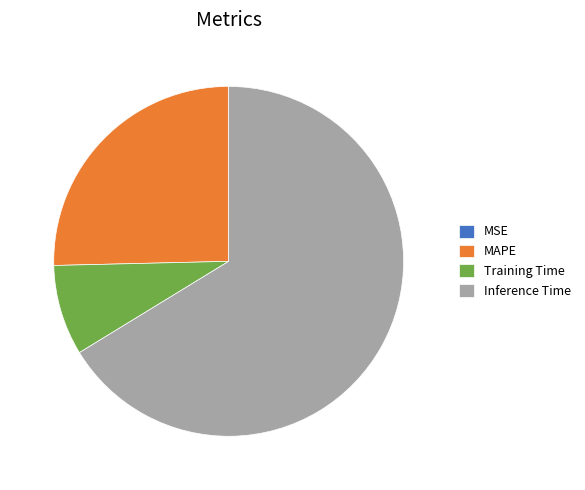

What is the largest slice in the pie chart?

Inference Time